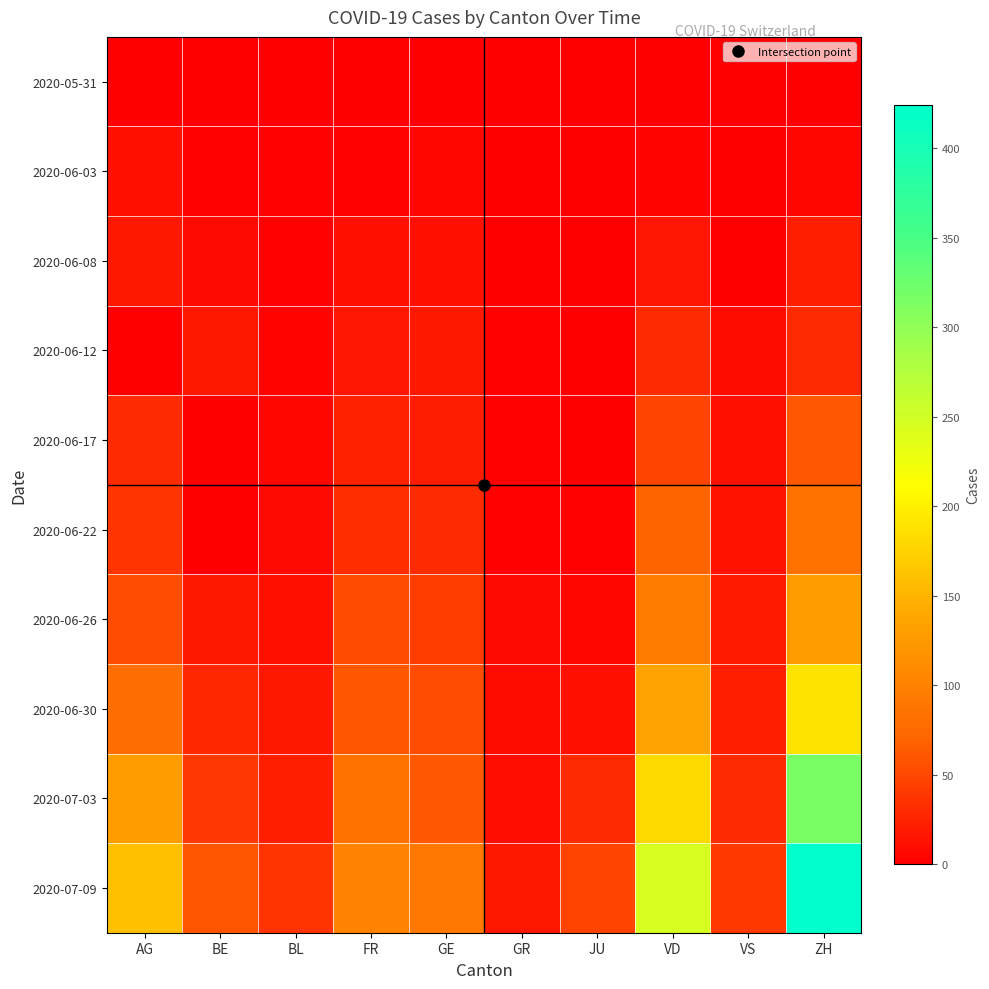

Which label corresponds to the largest value in the chart?

ZH